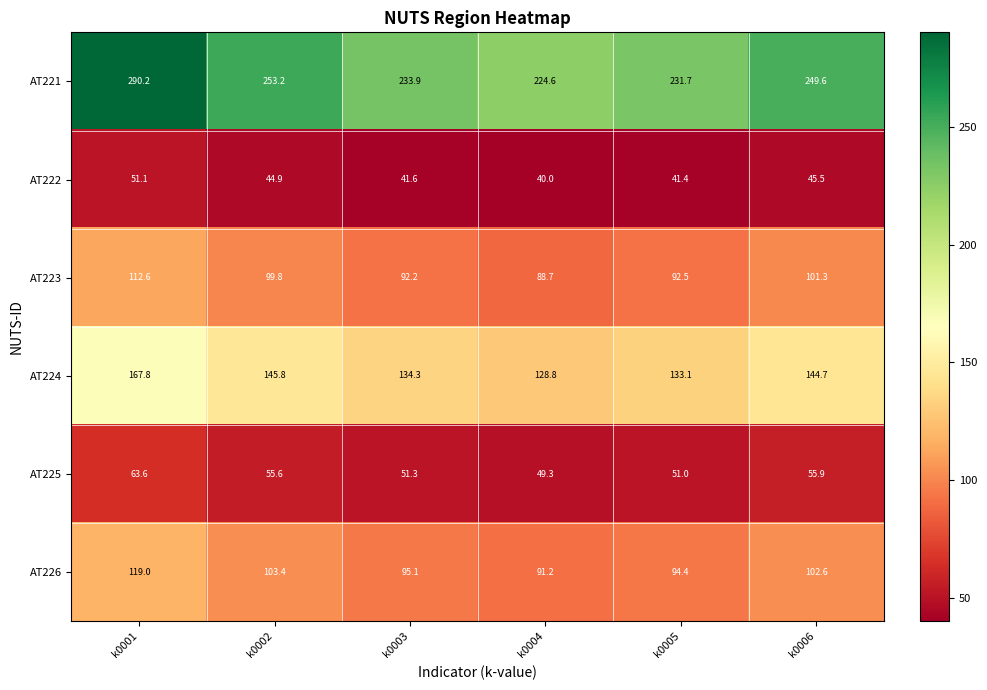

At which label is AT225 closest to 56?

k0006